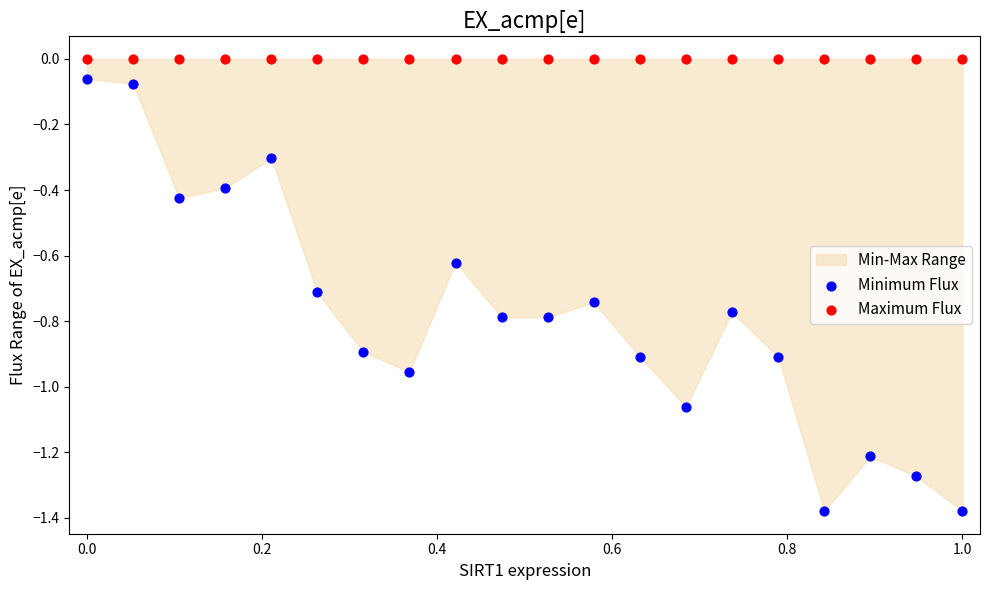

Which series reaches the minimum Y coordinate?

Minimum Flux